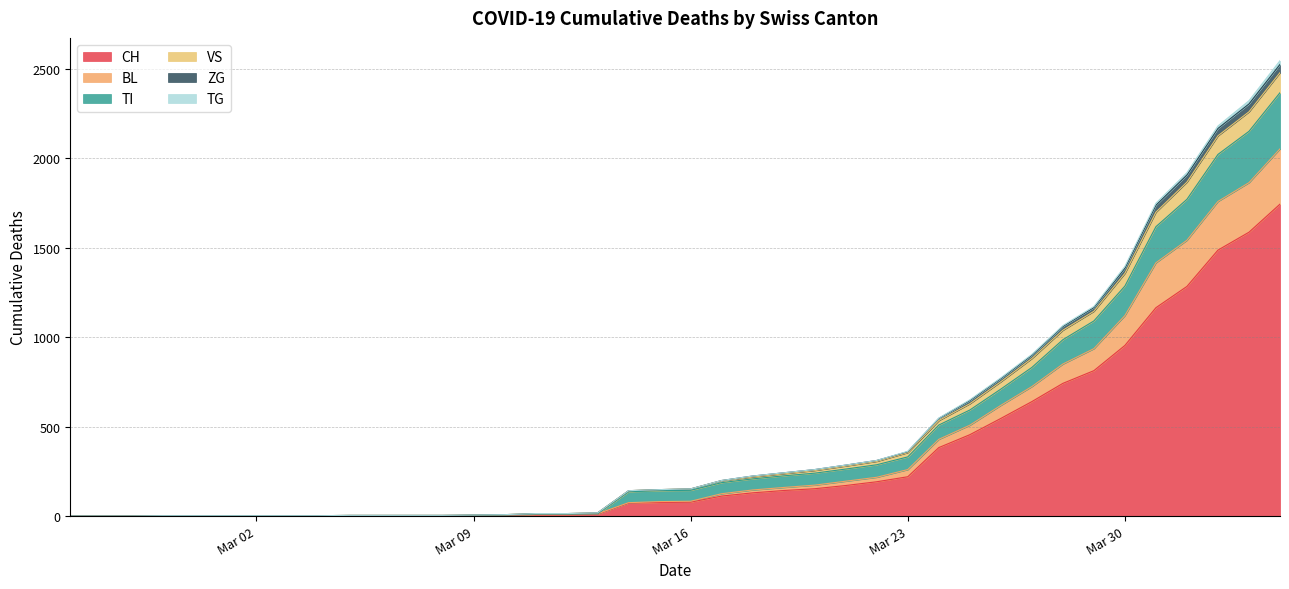

What is the highest value of the CH series?

1744